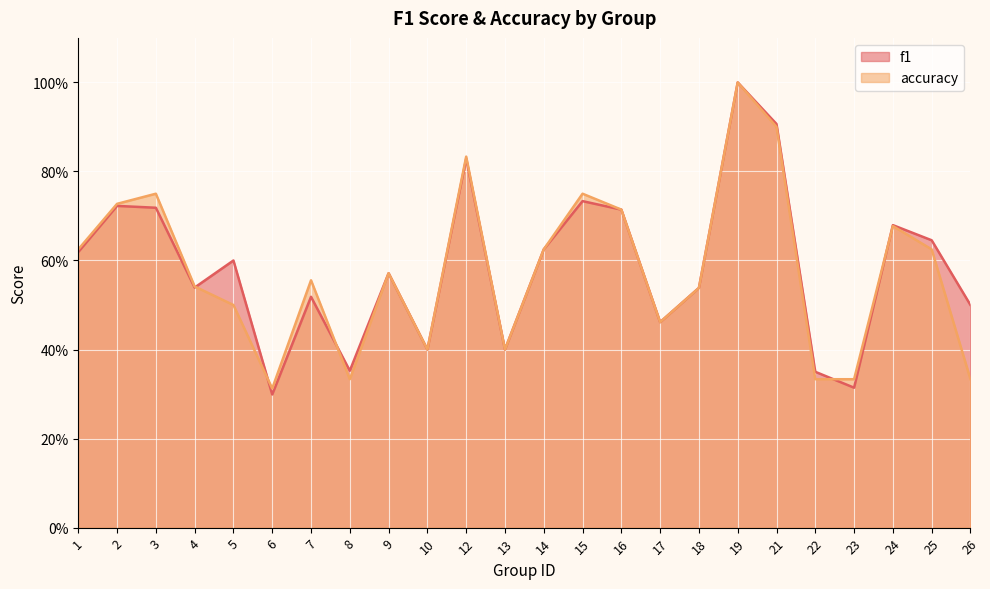

Reading right to left, what are all the values shown in this chart?

f1: 0.5	0.6	0.7	0.3	0.4	0.9	1.0	0.5	0.5	0.7	0.7	0.6	0.4	0.8	0.4	0.6	0.4	0.5	0.3	0.6	0.5	0.7	0.7	0.6
accuracy: 0.3	0.6	0.7	0.3	0.3	0.9	1.0	0.5	0.5	0.7	0.8	0.6	0.4	0.8	0.4	0.6	0.3	0.6	0.3	0.5	0.5	0.8	0.7	0.6